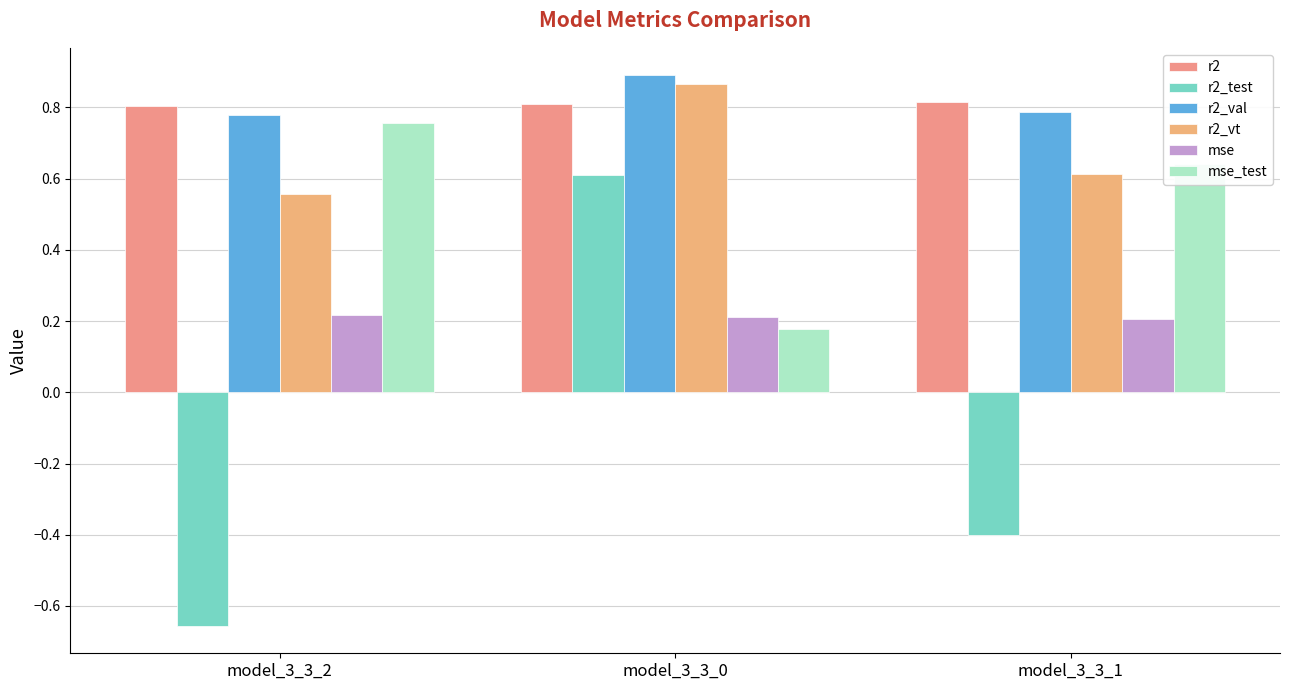

Is it true that mse equals 0.2 at model_3_3_2?

True